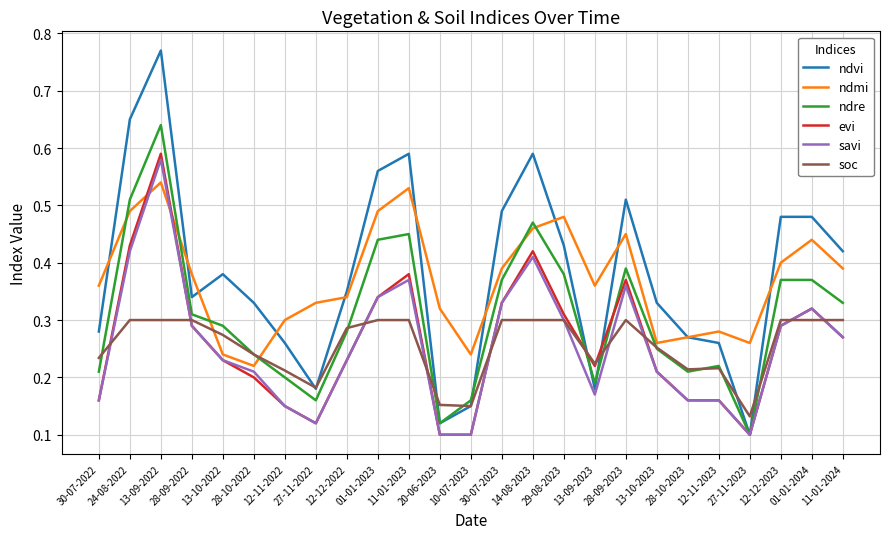

At which category is the sum across all series the highest?

13-09-2022